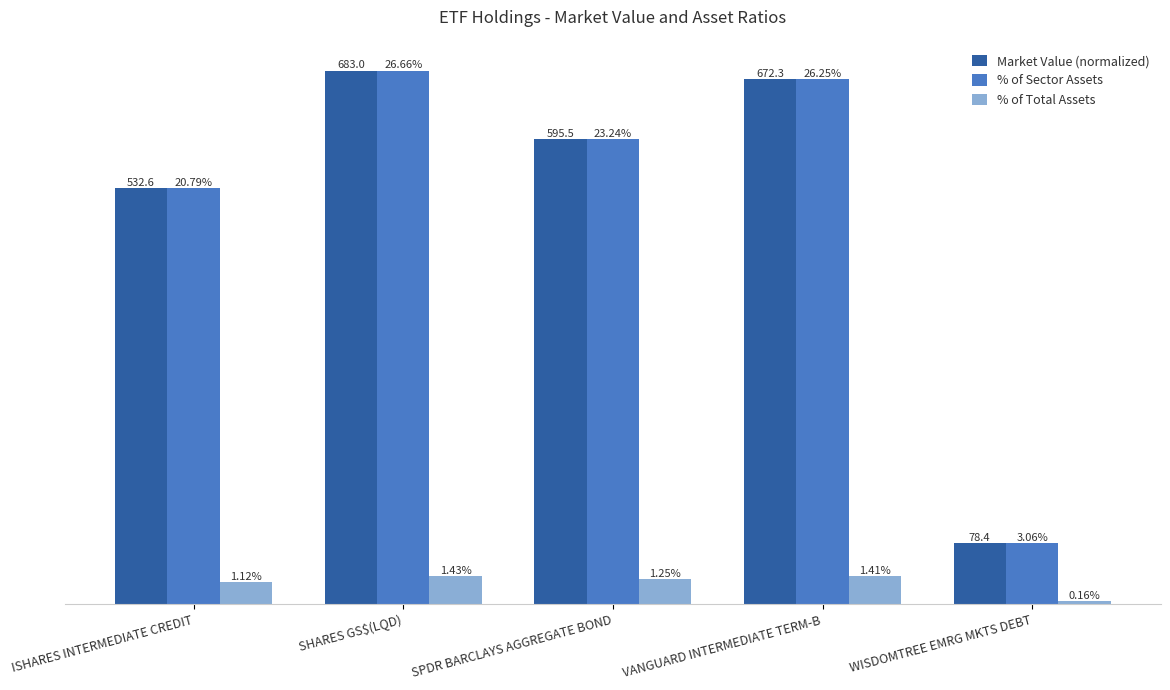

Which category has the lowest value in the % of Total Assets series?

WISDOMTREE EMRG MKTS DEBT